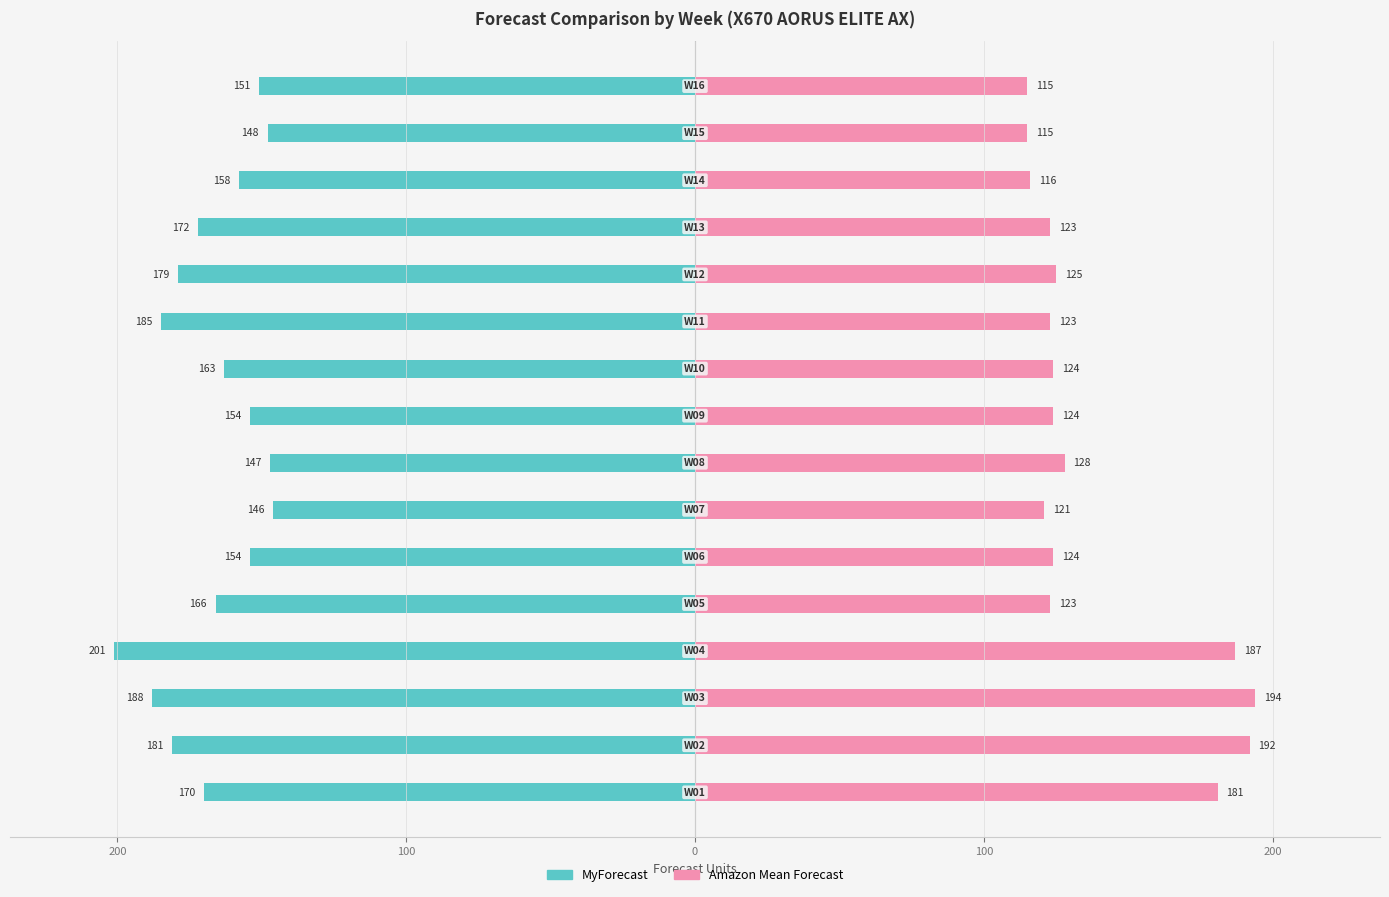

Rank the series at 14 from highest to lowest value.

Amazon Mean Forecast, MyForecast